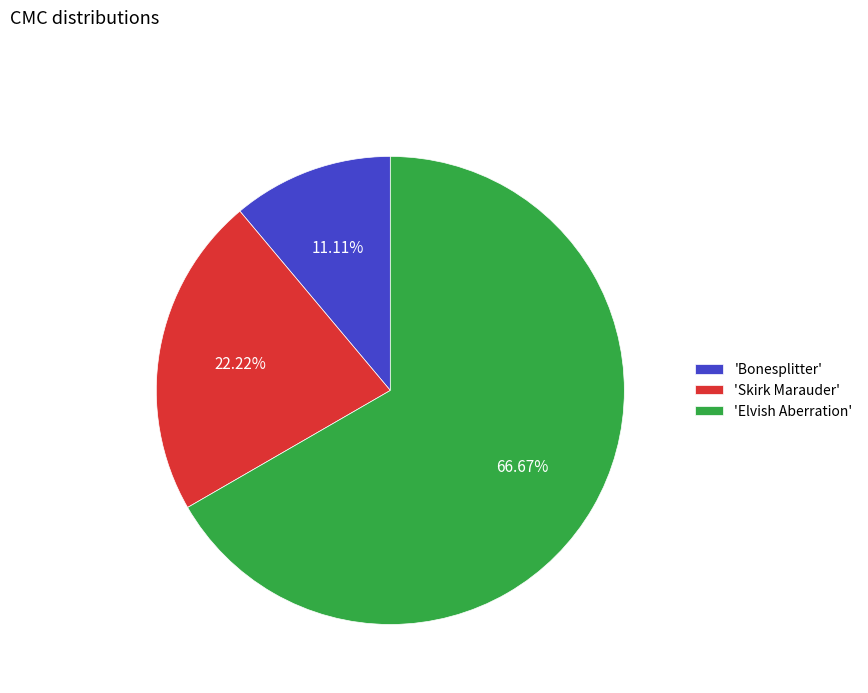

Rank the categories by value from lowest to highest.

'Bonesplitter', 'Skirk Marauder', 'Elvish Aberration'